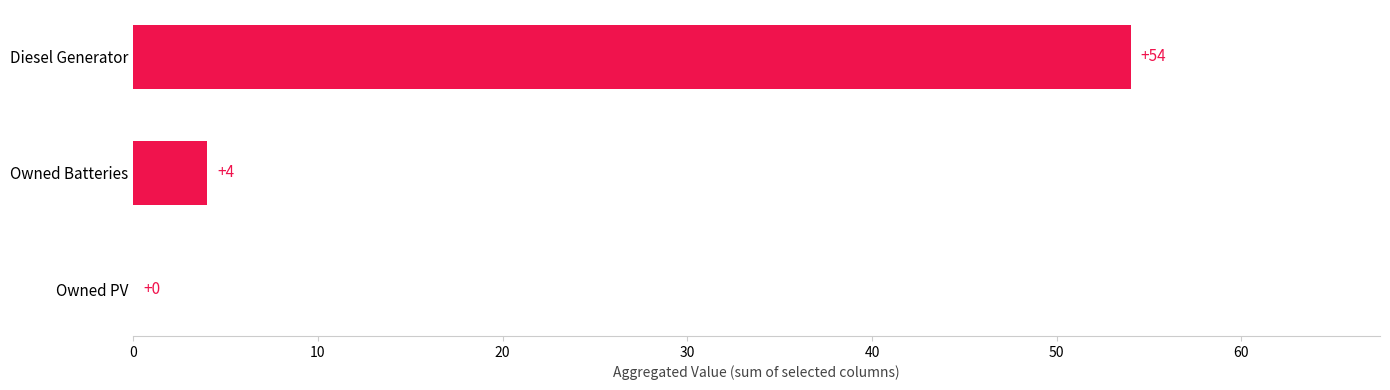

What is the greatest value displayed?

54